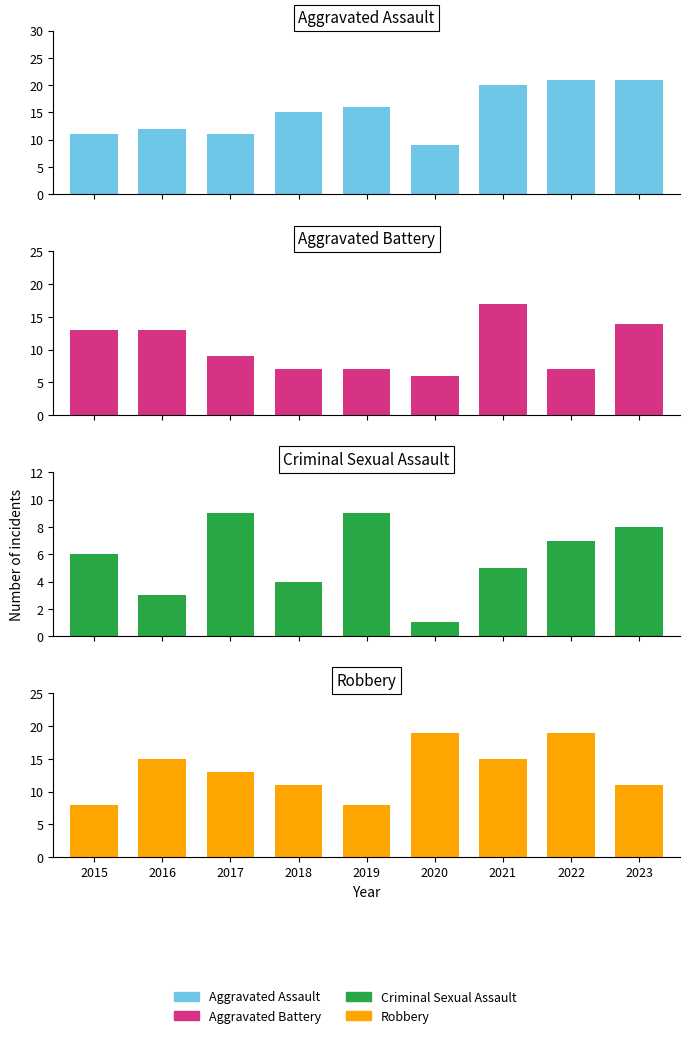

At which label is Aggravated Assault closest to 15?

2018